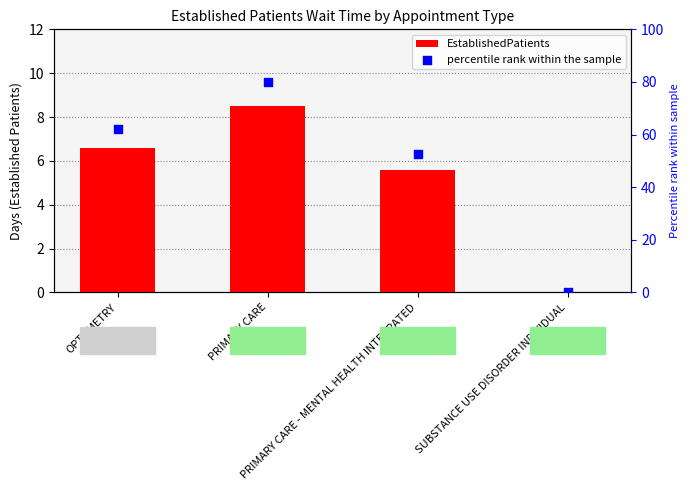

What are all the series names shown in the legend?

EstablishedPatients, percentile rank within the sample